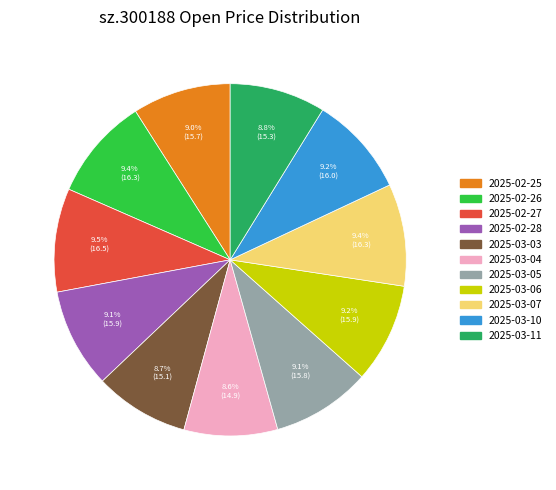

Does any single category account for the majority?

No